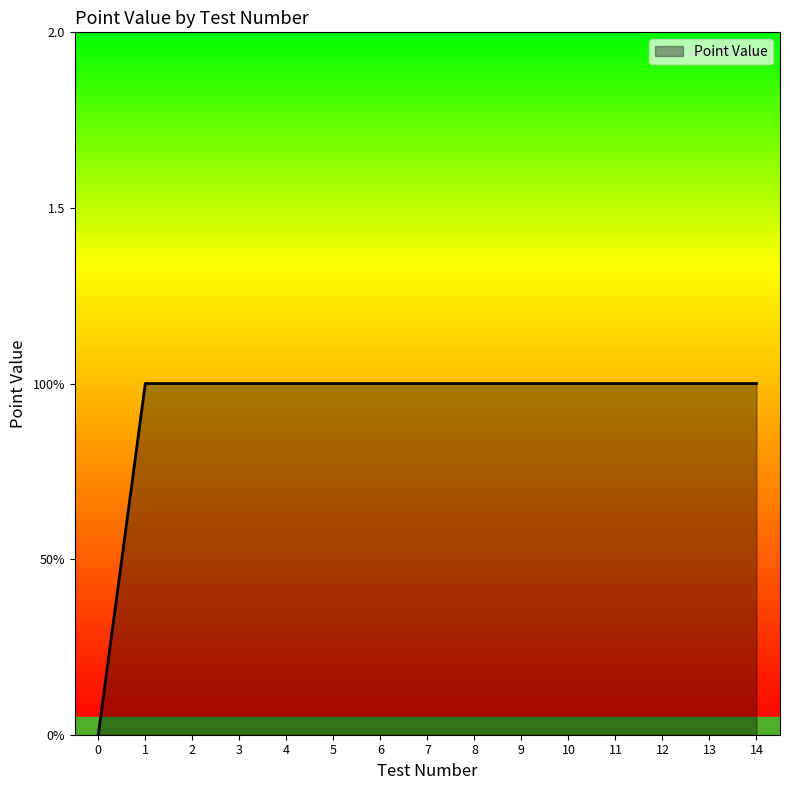

Is it true that the value at 13 is 1?

True